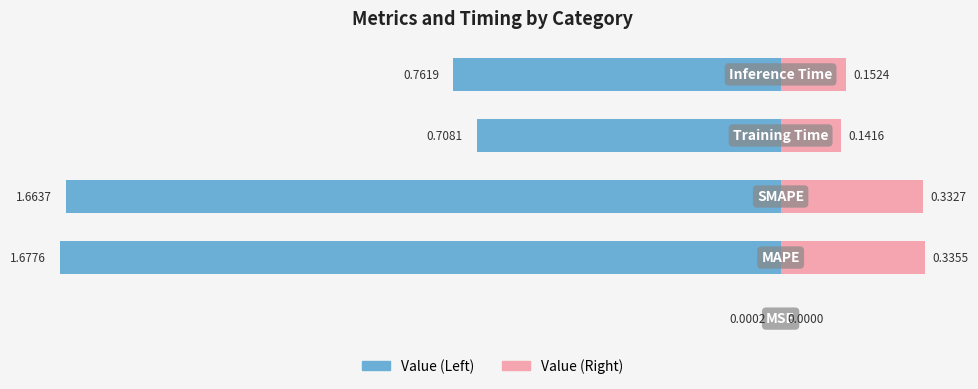

At 4, list the series in order from smallest to largest.

Value (Left), Value (Right)